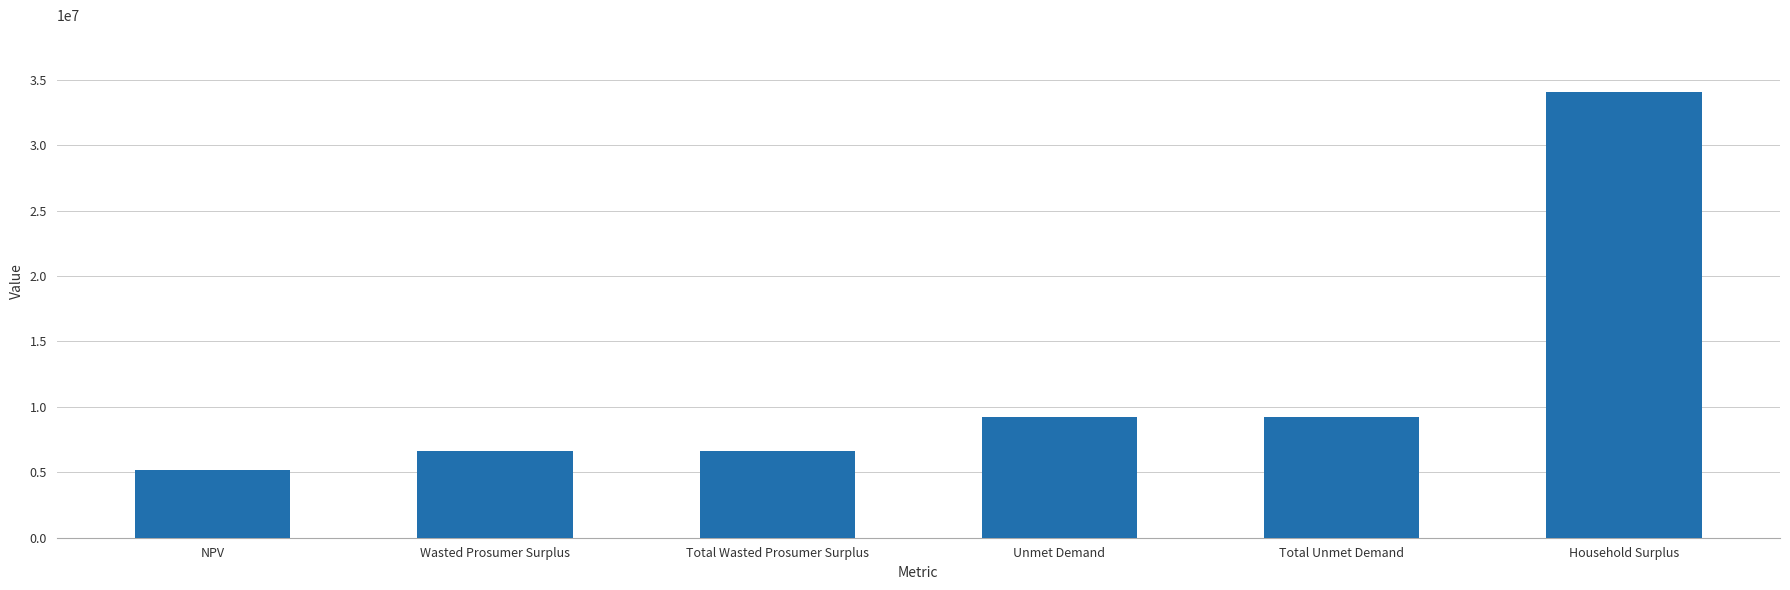

What is the value of the 6th bar from the left?

34070975.4